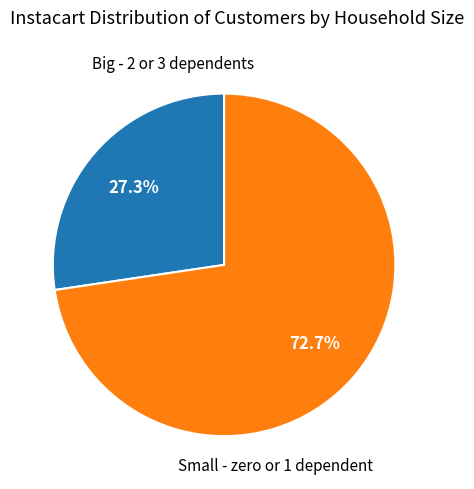

Approximately how many times larger is the value at Small - zero or 1 dependent compared to Big - 2 or 3 dependents?

2.7